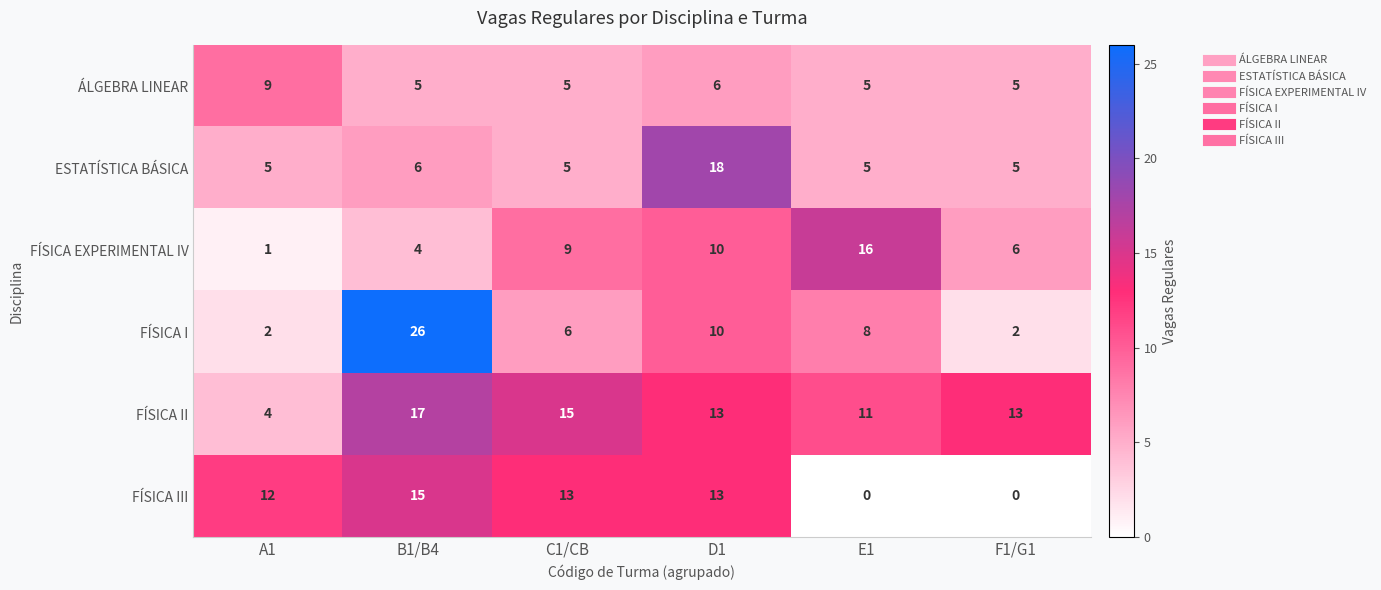

Which series has the largest total across all categories?

FÍSICA II